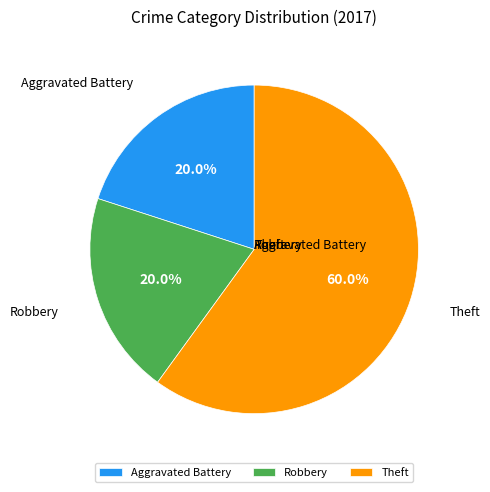

Which category has the biggest portion of the pie?

Theft